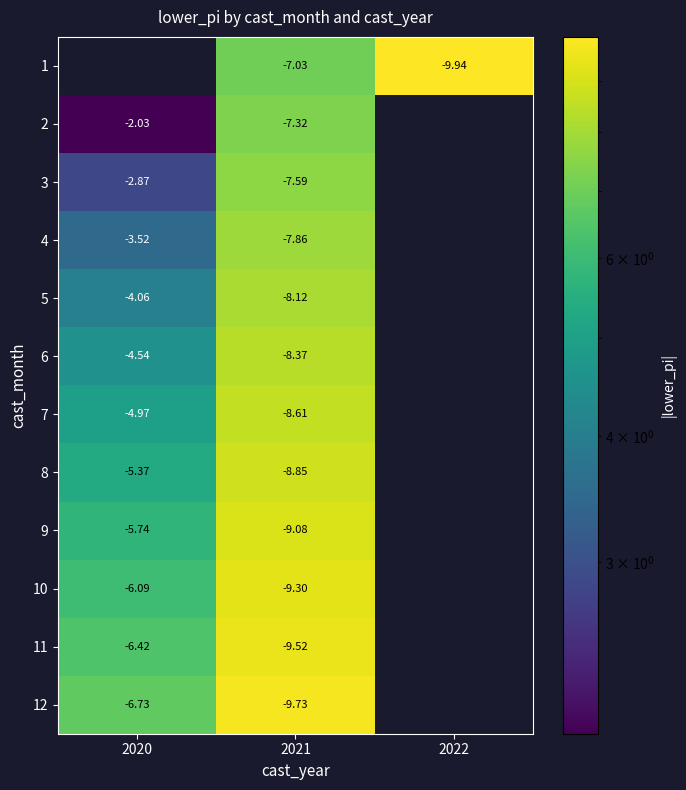

Is it true that 10 equals 2.4 at 2020?

False